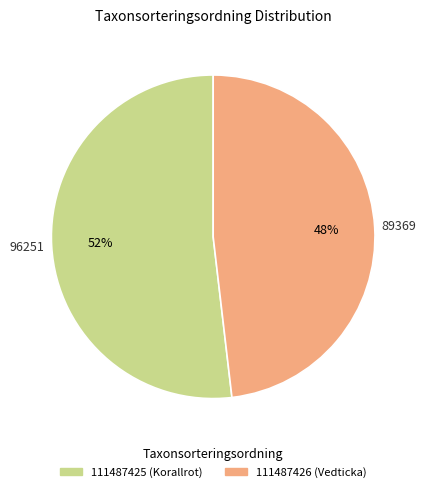

Which slice represents more than half of the pie?

111487425